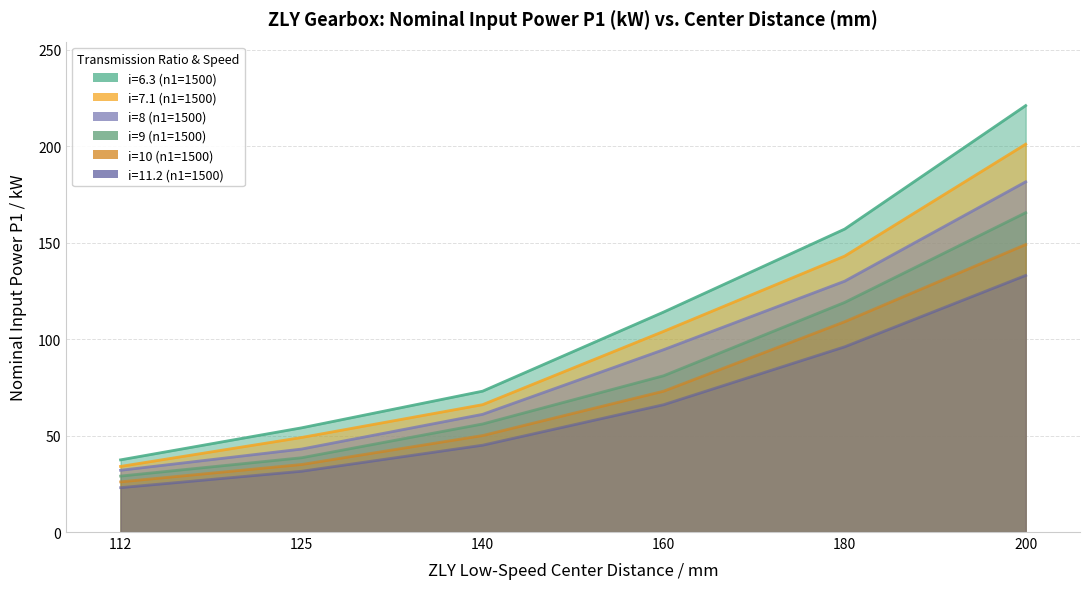

What is the difference between the maximum and minimum values in the i=9 (n1=1500) series?

136.5